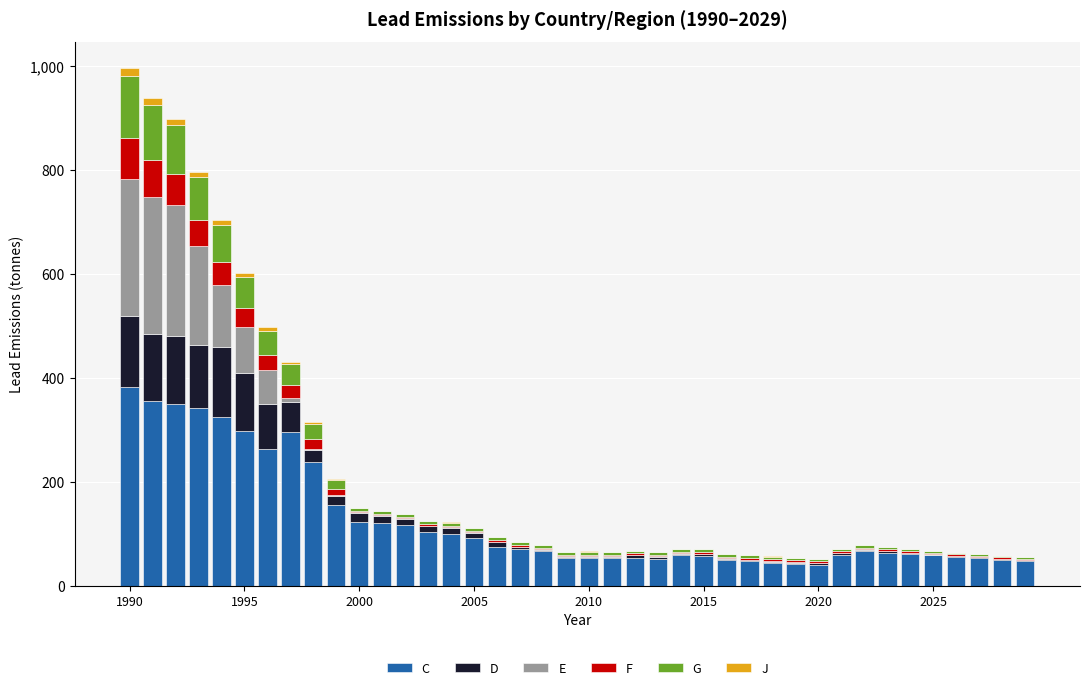

What is the maximum value for C?

382.9